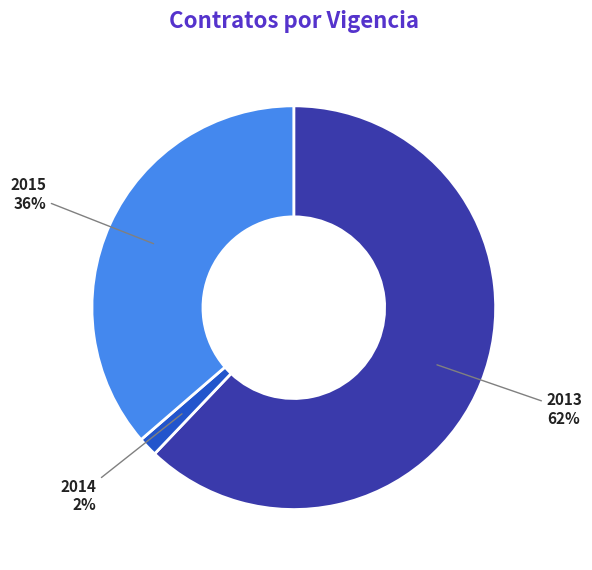

Which category has the smallest portion of the pie?

2014